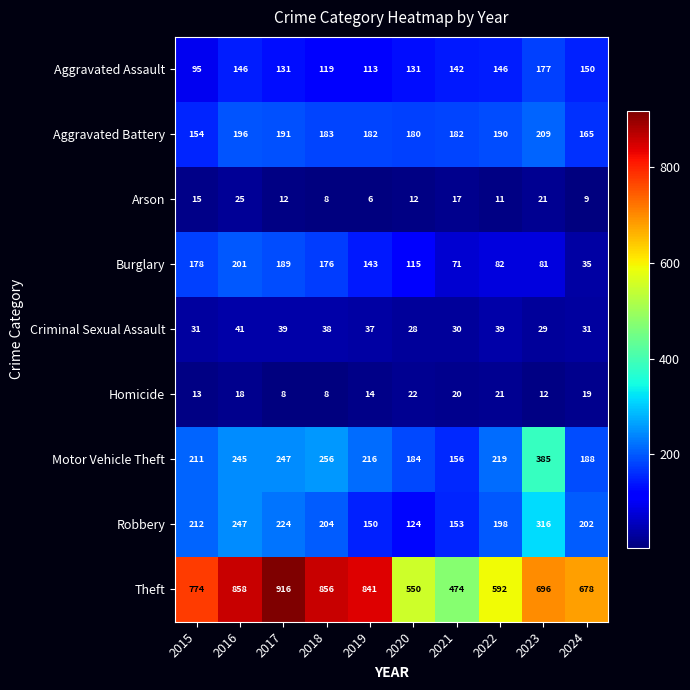

List the series in order of their peak value, lowest first.

Homicide, Arson, Criminal Sexual Assault, Aggravated Assault, Burglary, Aggravated Battery, Robbery, Motor Vehicle Theft, Theft